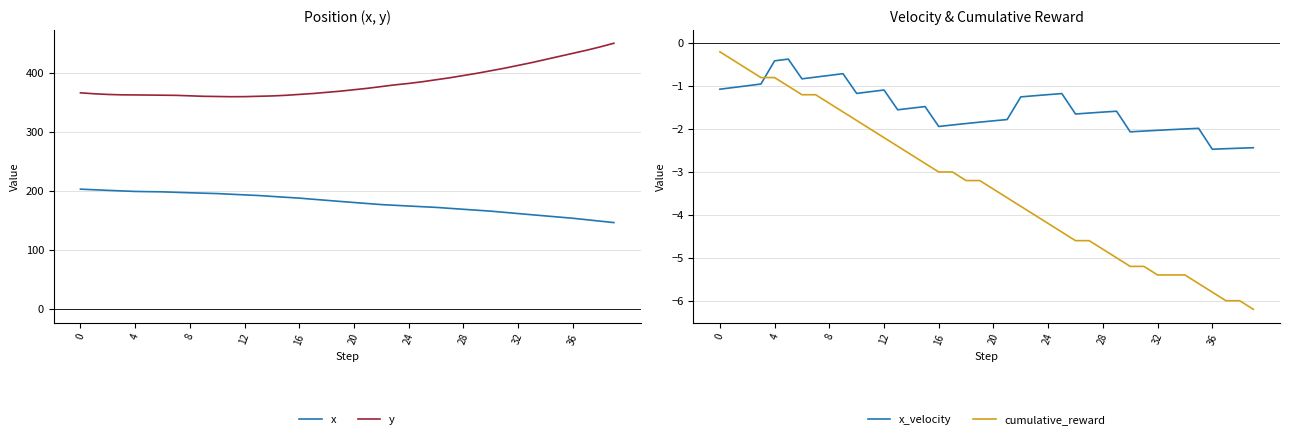

What is the approximate value of x_velocity at 18?

-1.9